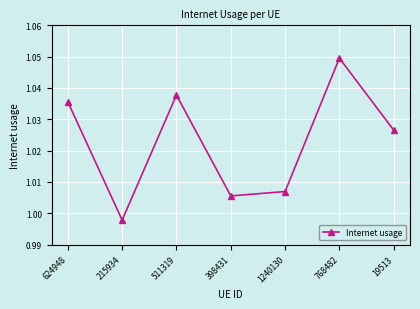

What is the label of the 4th point from the right?

398431